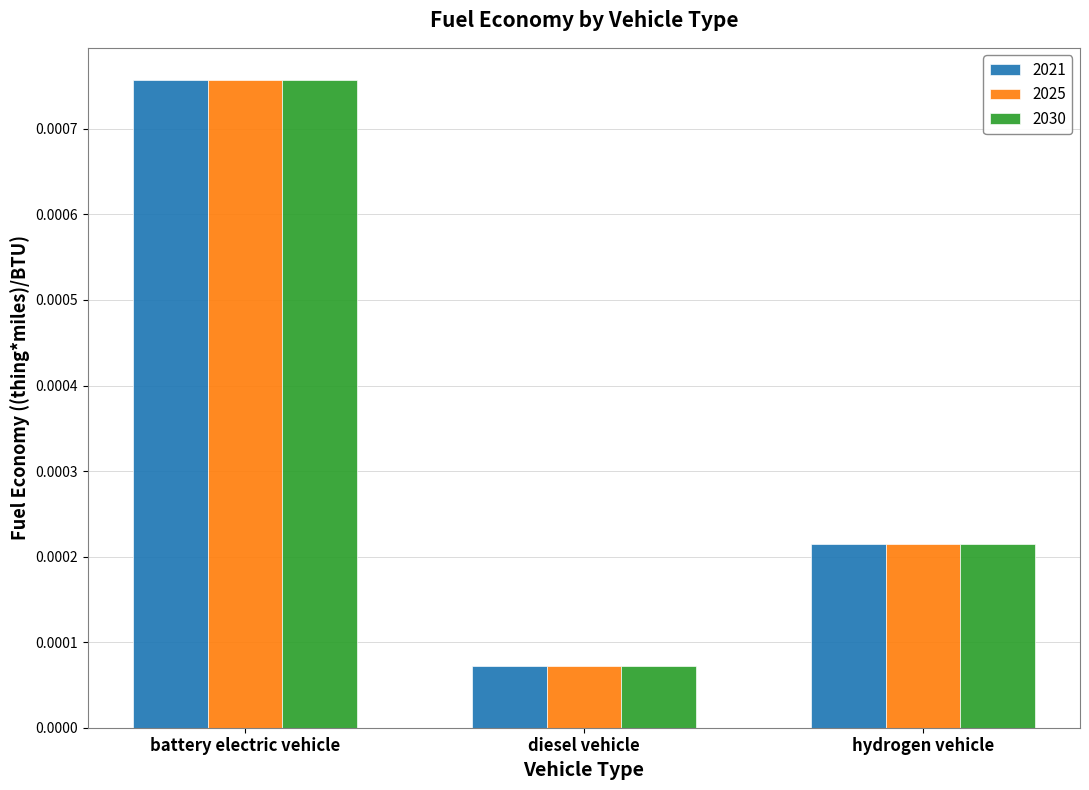

Which category has the highest value in the 2021 series?

battery electric vehicle